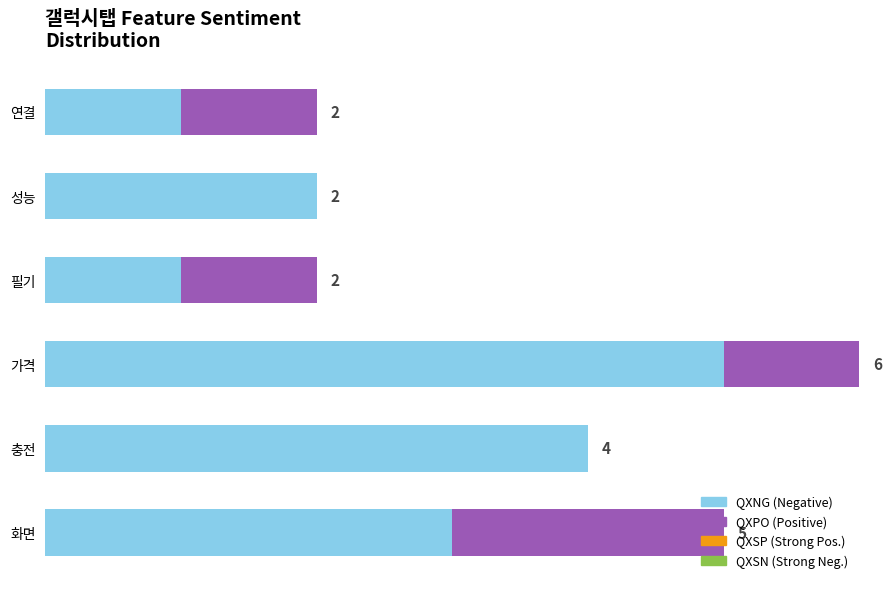

At which category is the sum across all series the highest?

가격